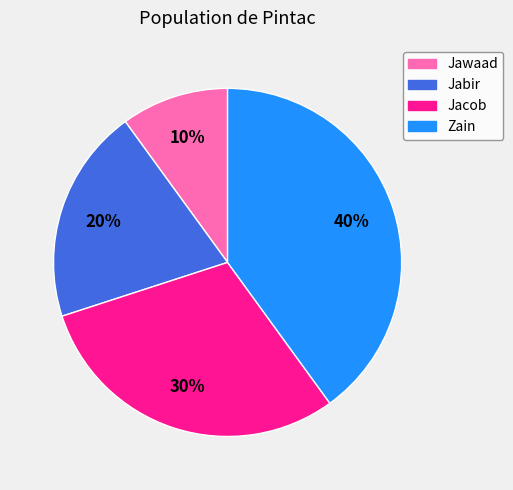

Which category has the smallest portion of the pie?

Jawaad